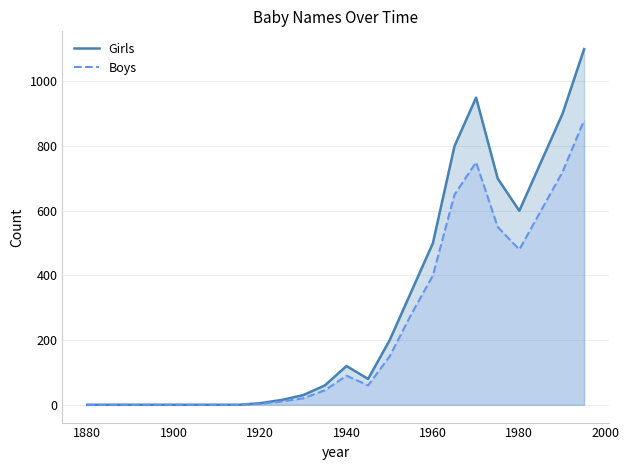

True or false: Boys and Girls intersect in this chart.

False